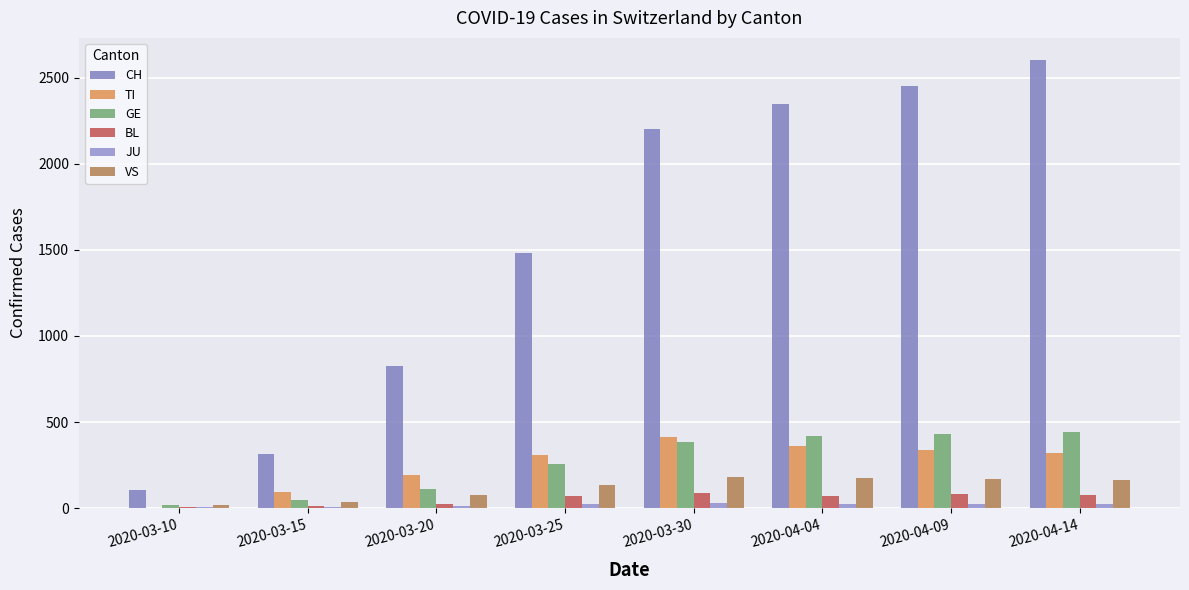

Count the number of categories in the chart.

8